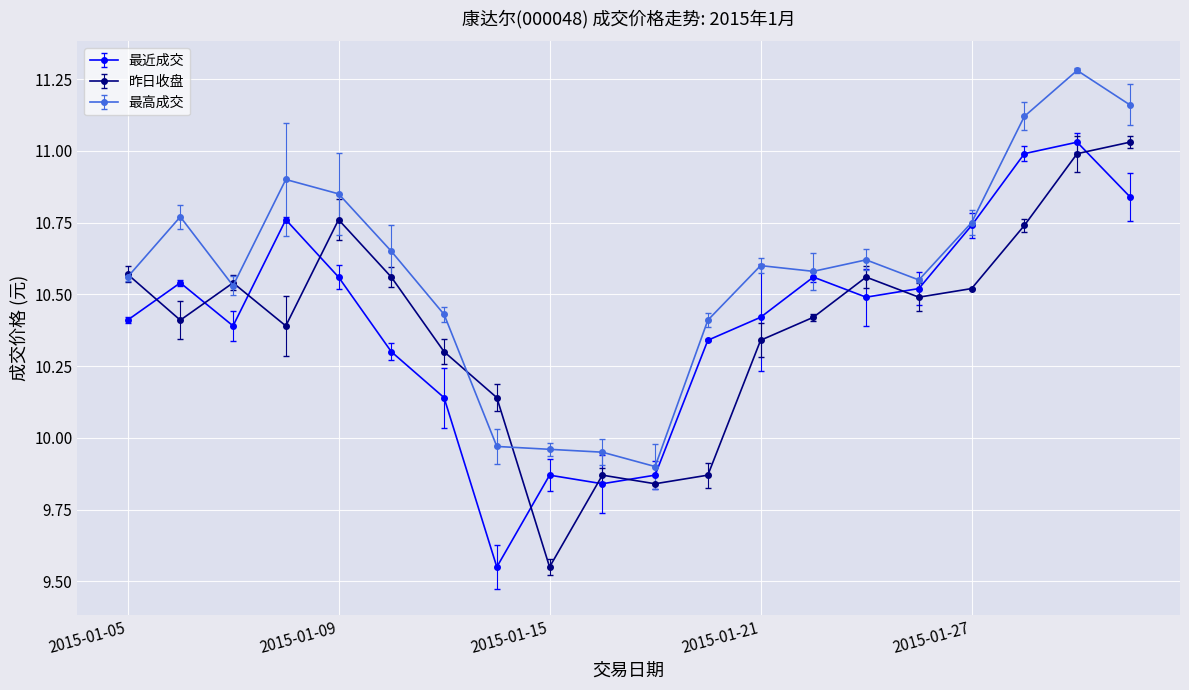

Rank the categories by 最近成交 value from lowest to highest.

2015-01-14, 2015-01-16, 2015-01-15, 2015-01-19, 2015-01-13, 2015-01-12, 2015-01-20, 2015-01-07, 2015-01-05, 2015-01-21, 2015-01-23, 2015-01-26, 2015-01-06, 2015-01-09, 2015-01-22, 2015-01-27, 2015-01-08, 2015-01-30, 2015-01-28, 2015-01-29